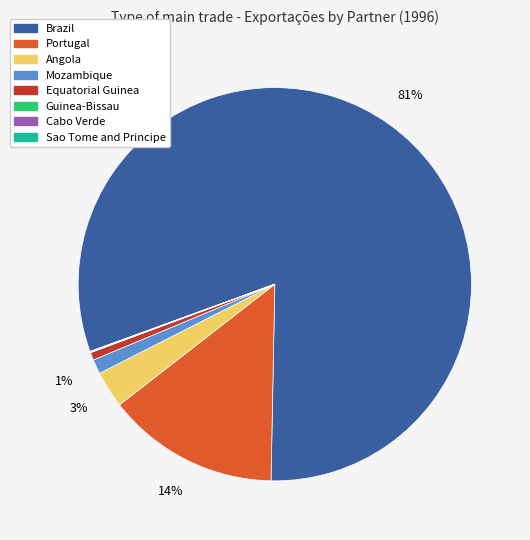

Is it true that Angola is 17% of the pie?

False